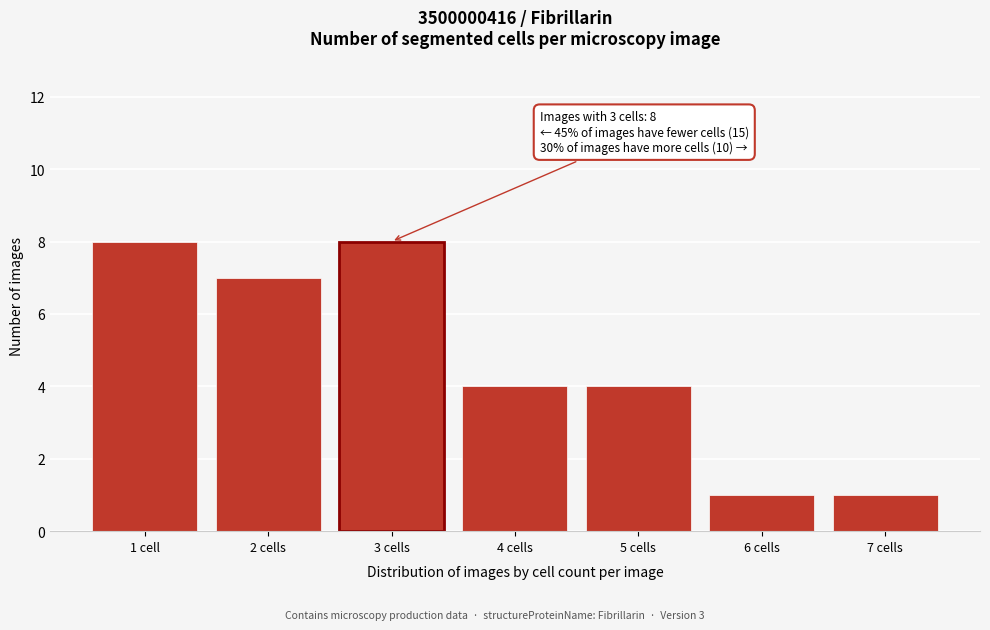

Reading left to right, what are all the values shown in this chart?

8	7	8	4	4	1	1